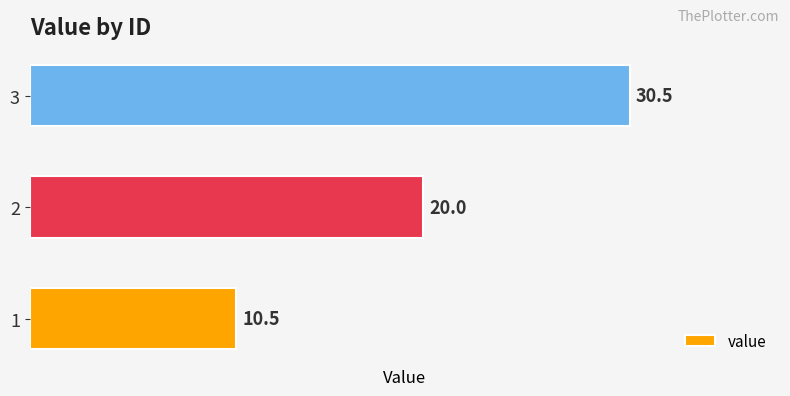

The value at 2 is 20.0. True or false?

True